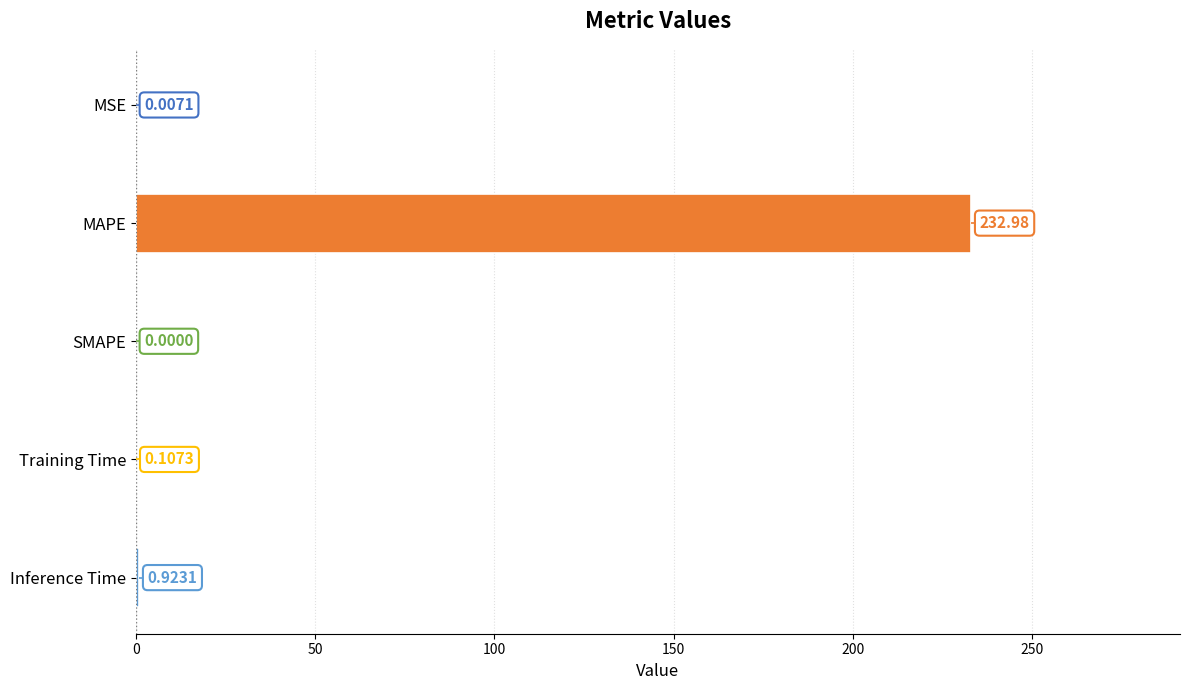

What is the sum of all values?

234.0